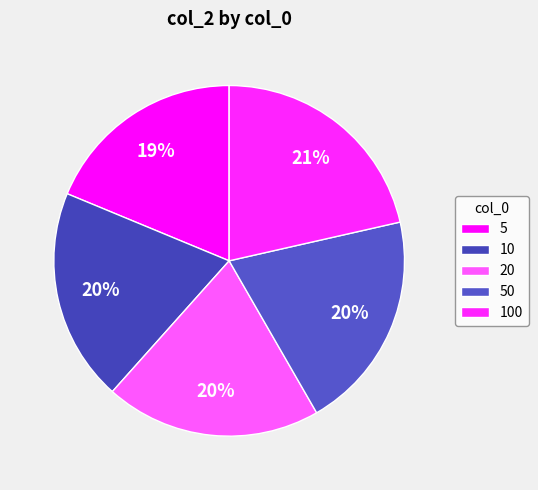

Count the number of slices in the pie.

5